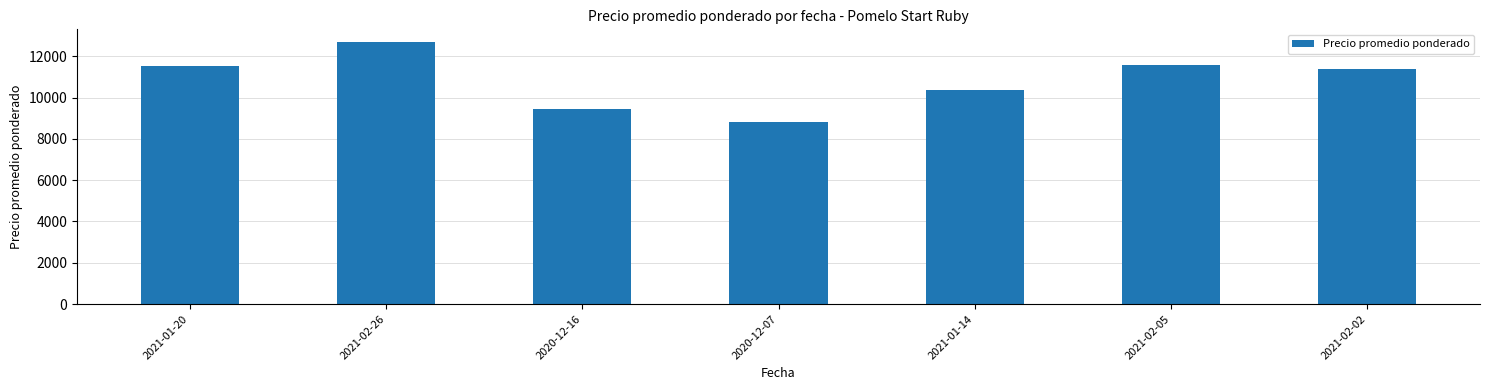

What is the sum of the values at 2021-02-02 and 2021-01-14?

21721